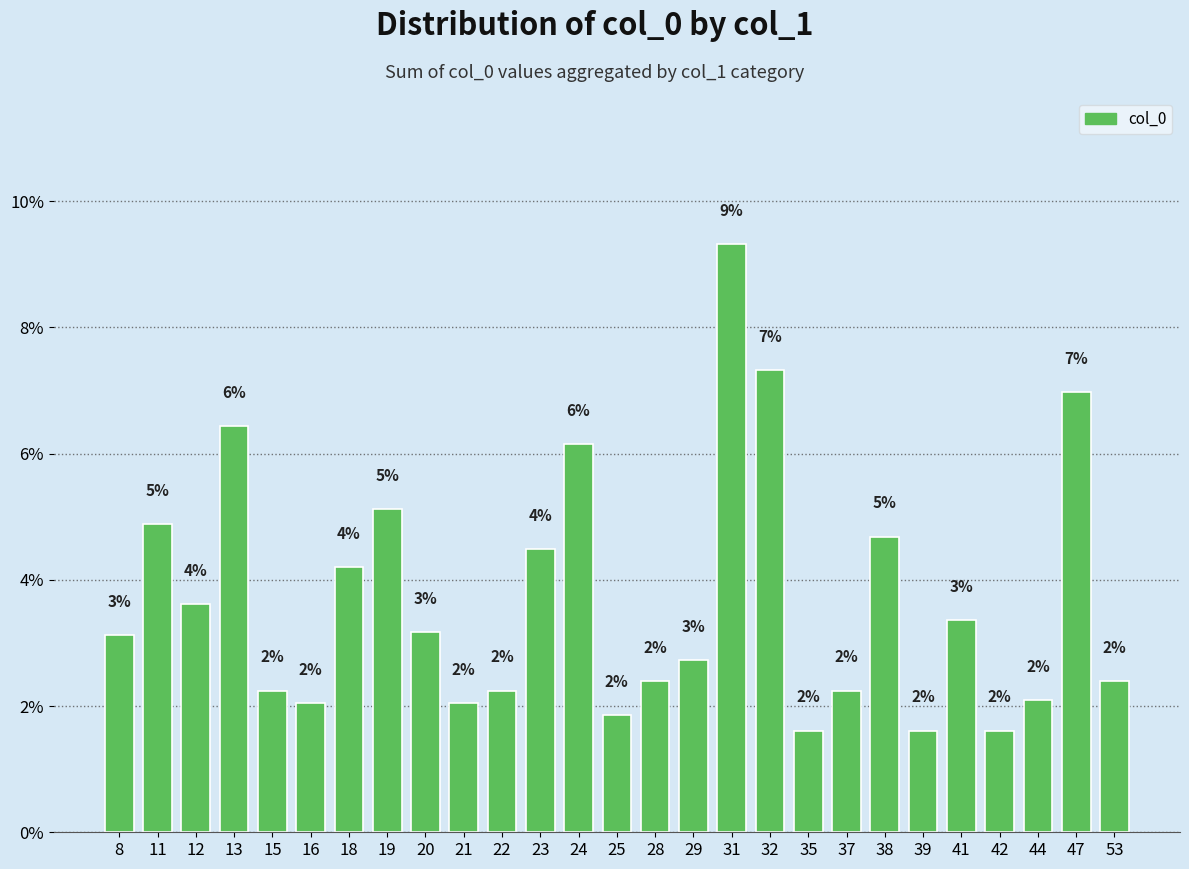

The chart shows a value of 6.3 at 18. True or false?

False